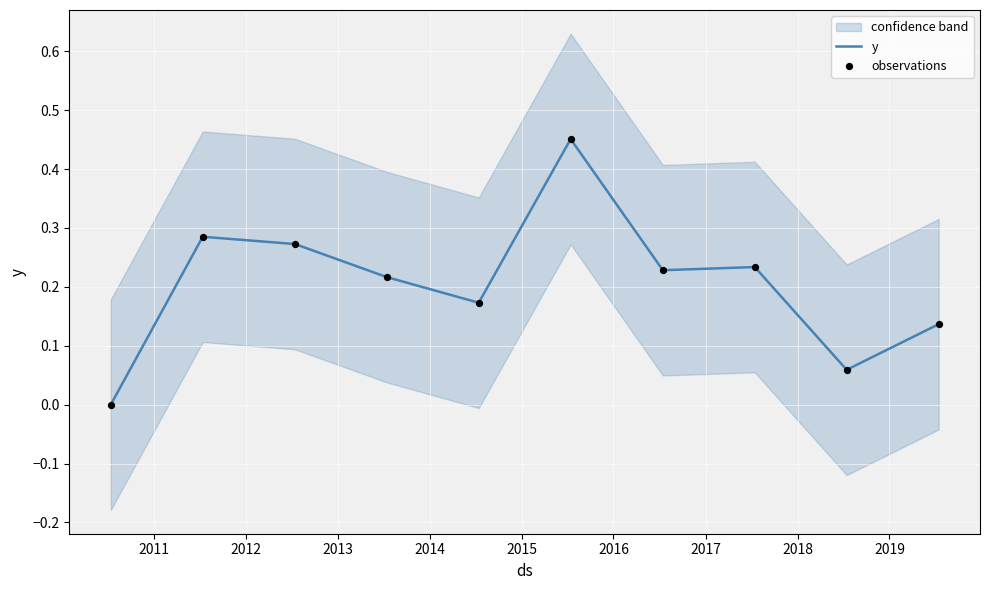

Is the value of observations at 2013 greater than the value of y at 2018?

Yes